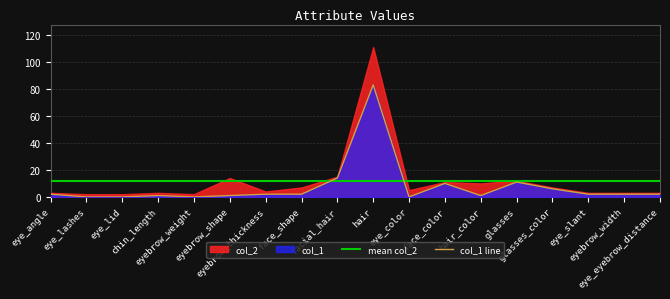

After their last crossing, which series has the higher values: col_1 line or mean col_2?

mean col_2